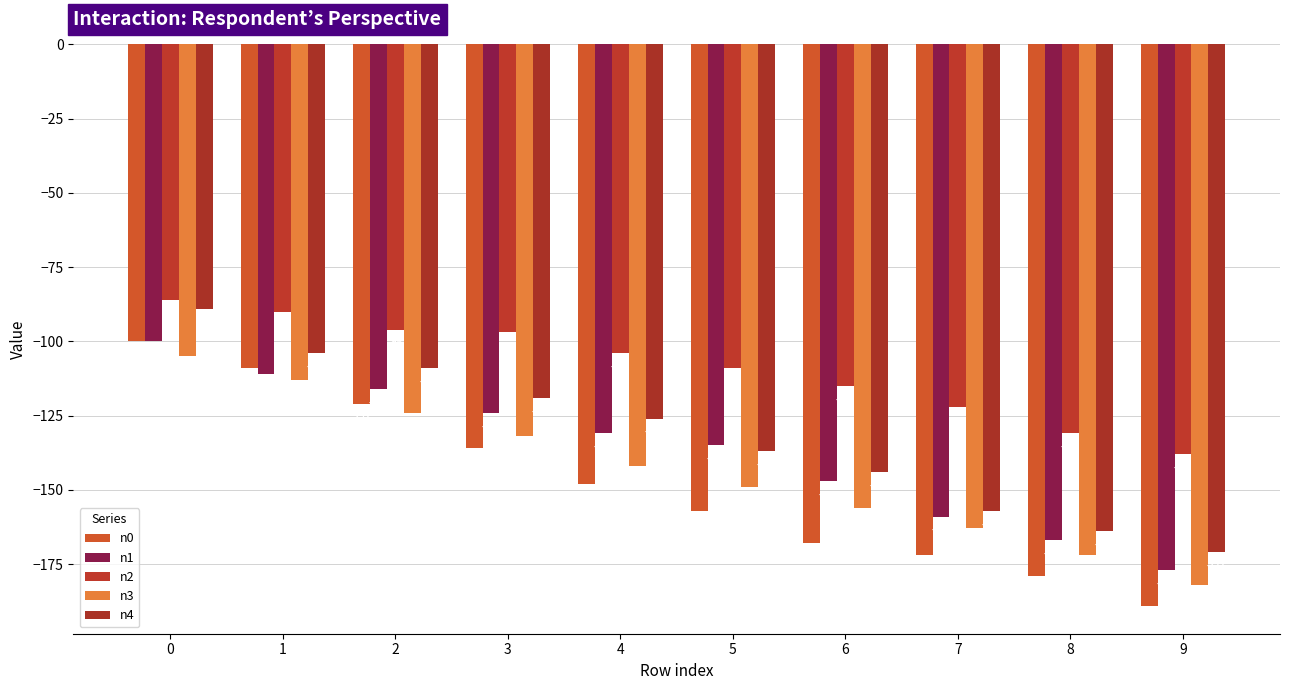

The n2 series shows -166 at 5. True or false?

False